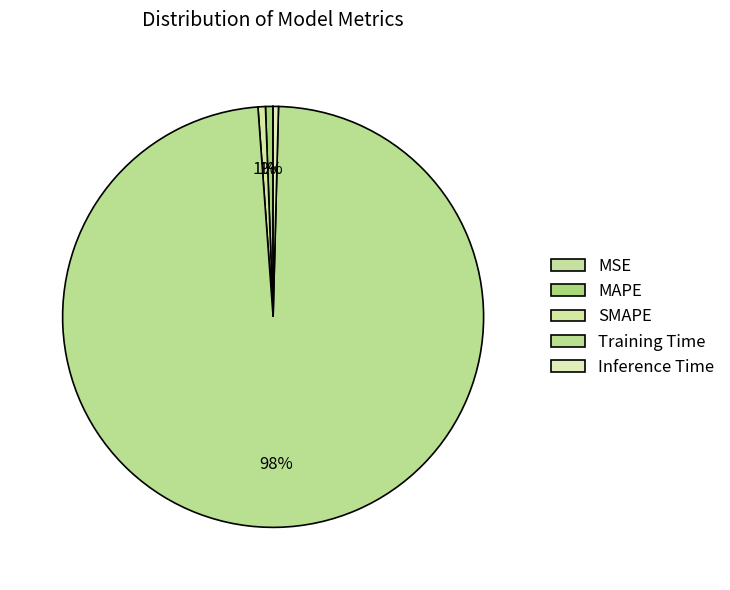

What percentage is the SMAPE slice, to the nearest percent?

1%